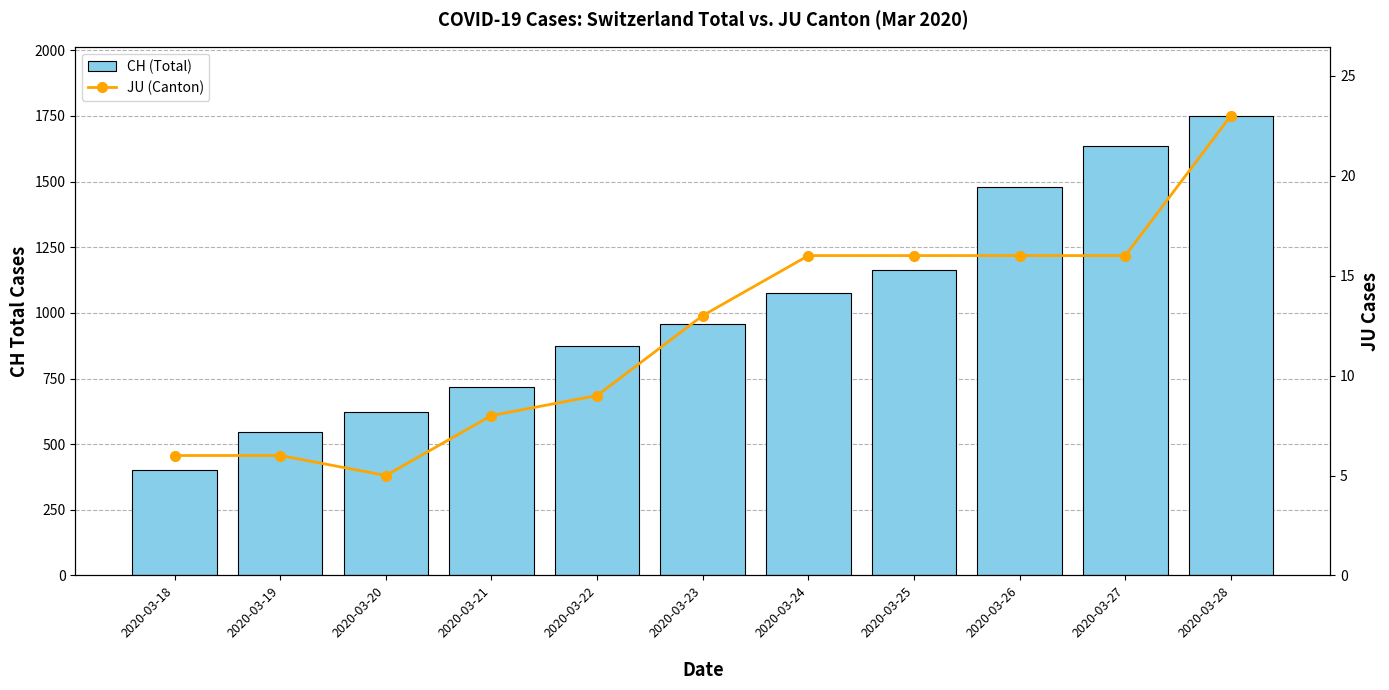

What is the difference between the maximum and minimum values in the JU (Canton) series?

18